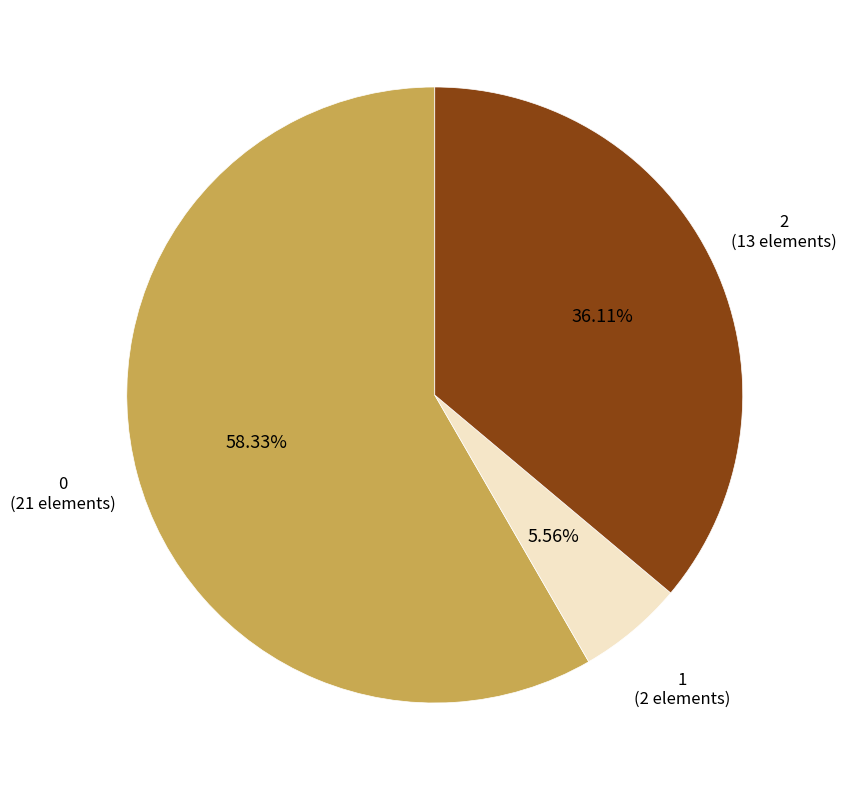

What is the ratio of the value at 0 to the value at 2?

1.6